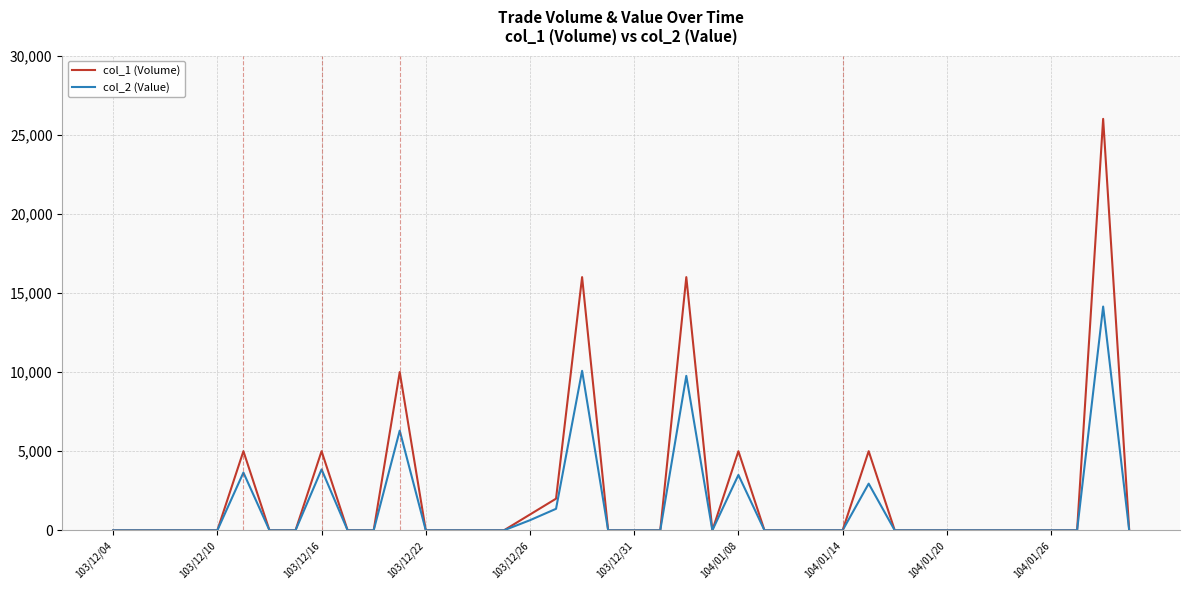

Reading left to right, list all the values displayed in this chart.

col_1 (Volume): 0	0	0	0	0	5000	0	0	5000	0	0	10000	0	0	0	0	1000	2000	16000	0	0	0	16000	0	5000	0	0	0	0	5000	0	0	0	0	0	0	0	0	26000	0
col_2 (Value): 0	0	0	0	0	3650	0	0	3850	0	0	6300	0	0	0	0	640	1360	10080	0	0	0	9760	0	3500	0	0	0	0	2950	0	0	0	0	0	0	0	0	14140	0